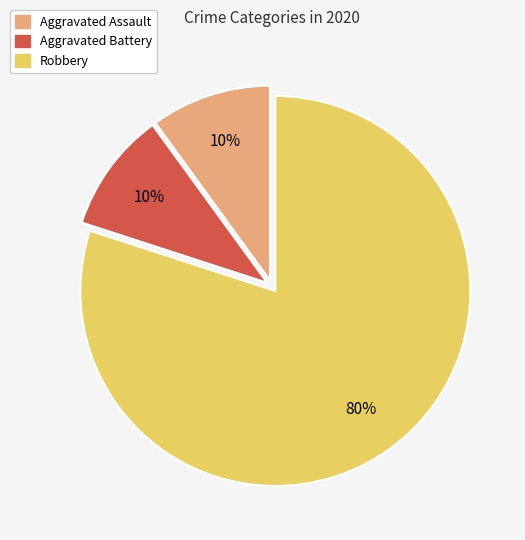

Is there a majority slice in this chart?

Yes